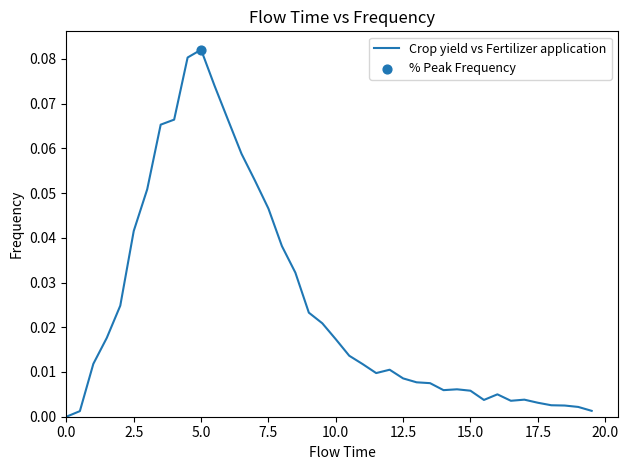

Is this an area chart (filled region under the line)?

No